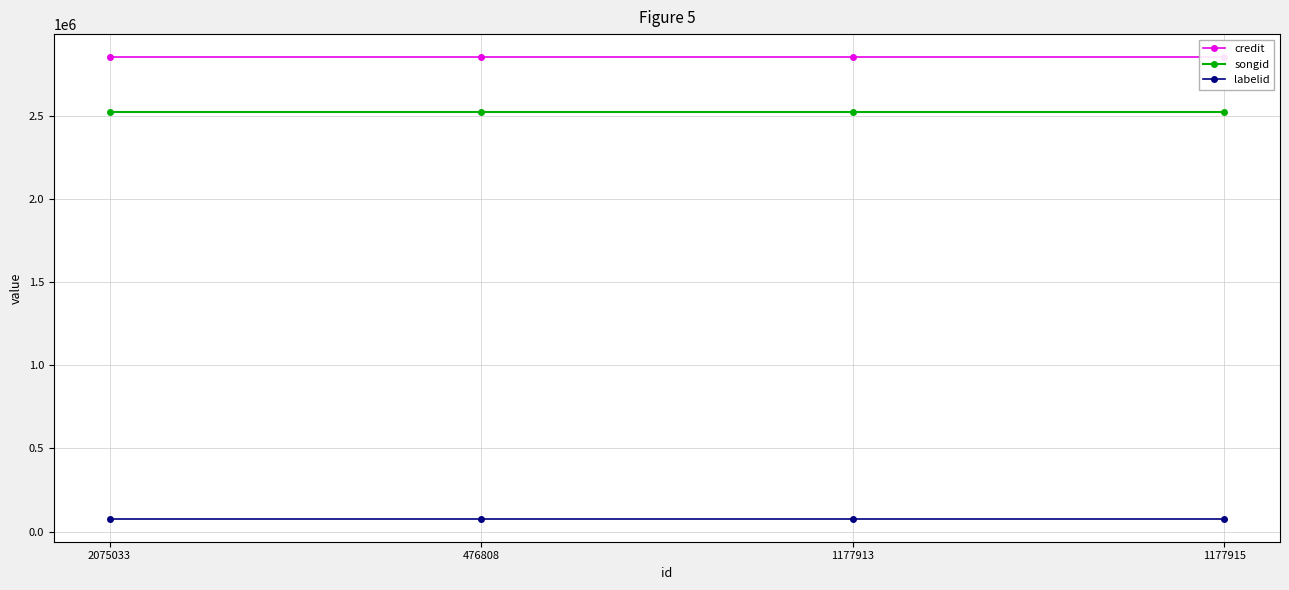

At which category is the sum across all series the highest?

2075033